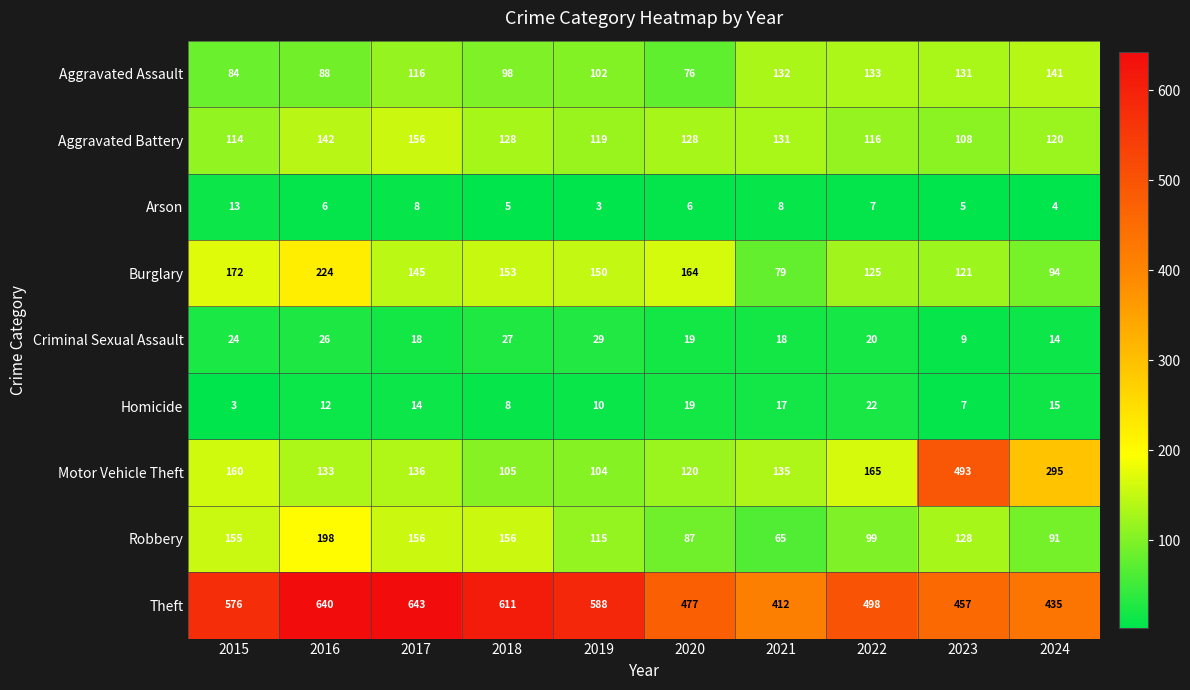

At which label does Aggravated Battery first exceed 128?

2016